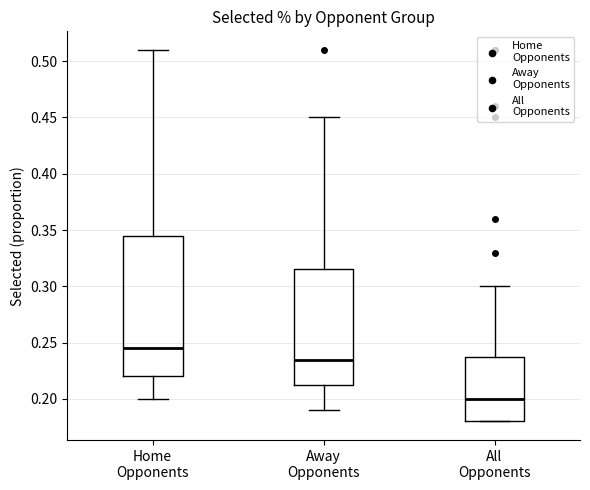

Which box has the highest median line?

Home Opponents